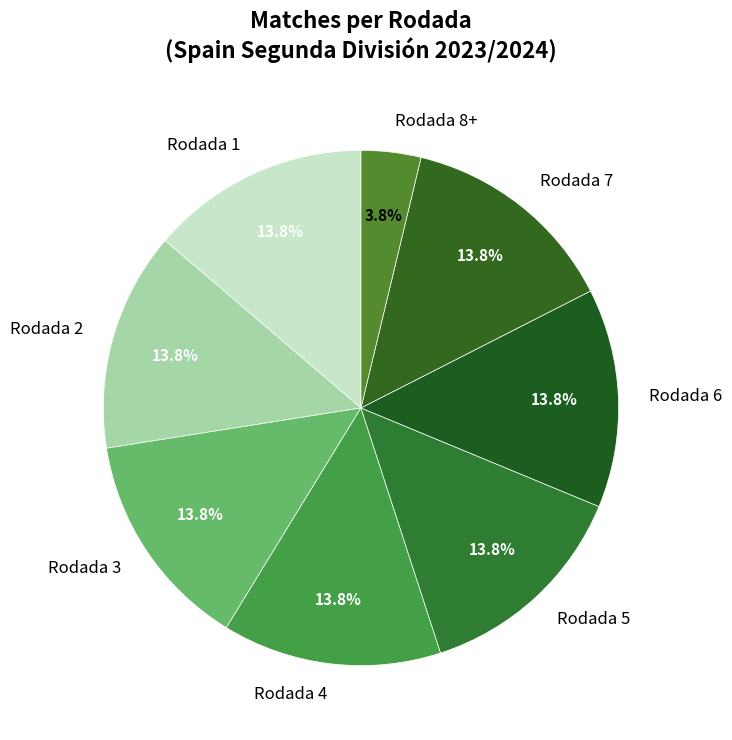

Combined, what portion of the pie is Rodada 8+ and Rodada 2?

17.5%